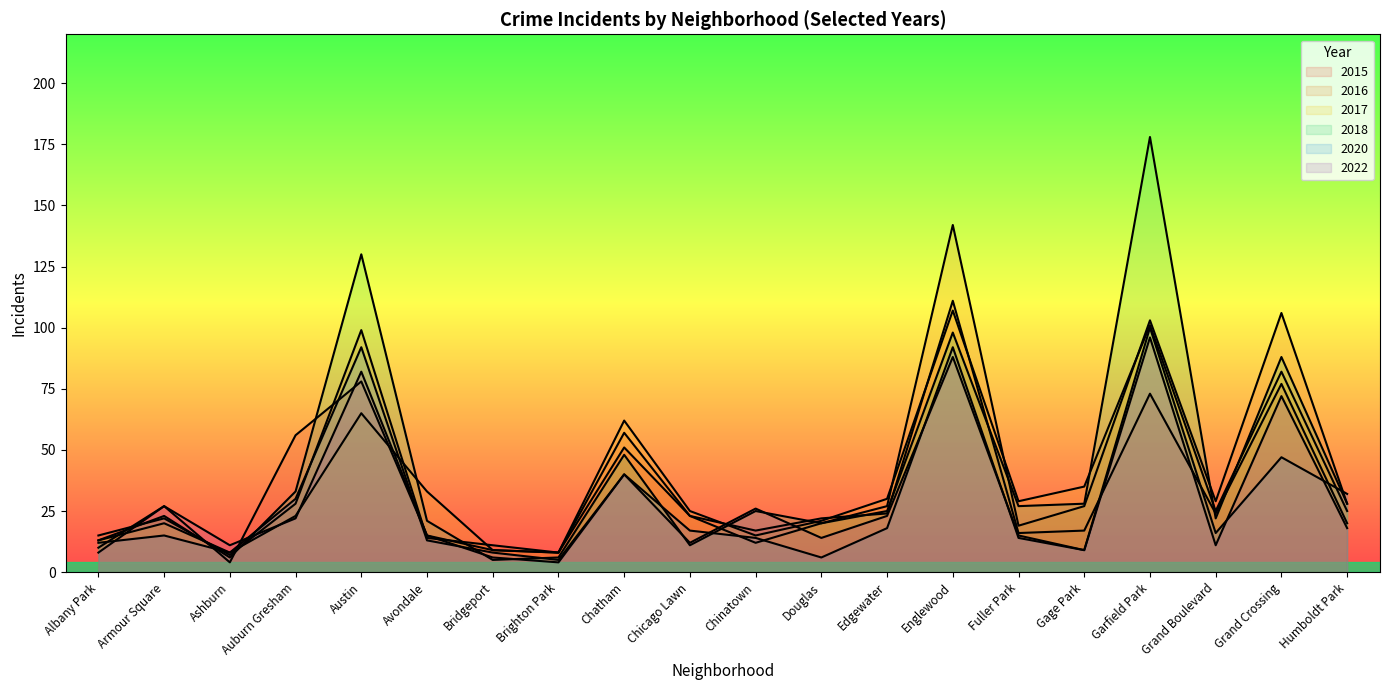

At which label is 2022 closest to 50?

Chatham